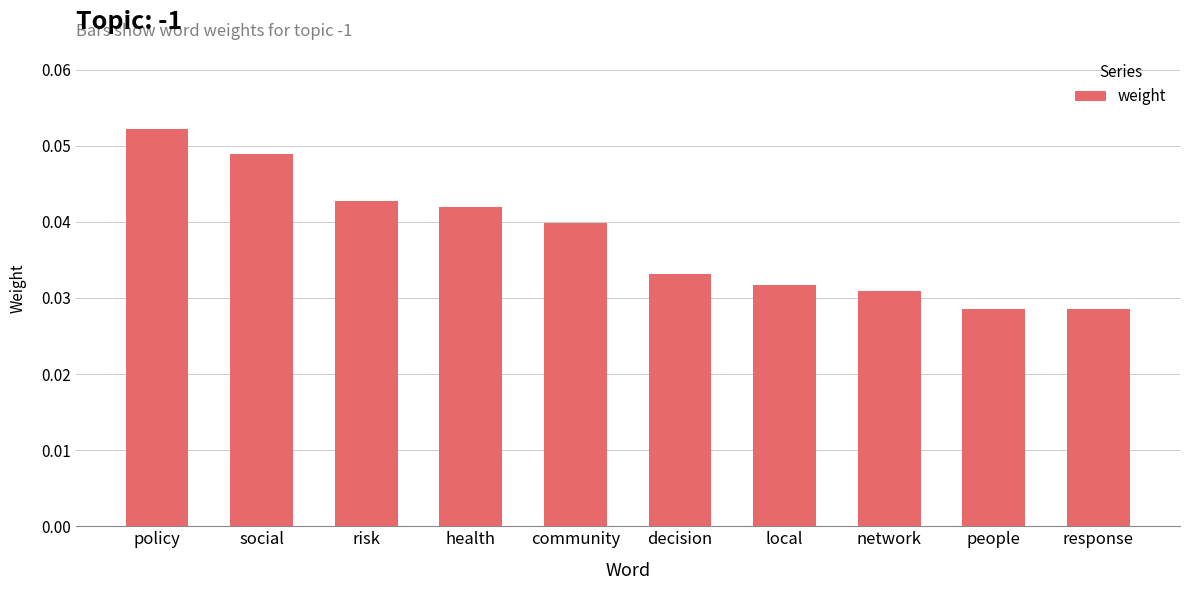

What position from the right is decision?

5